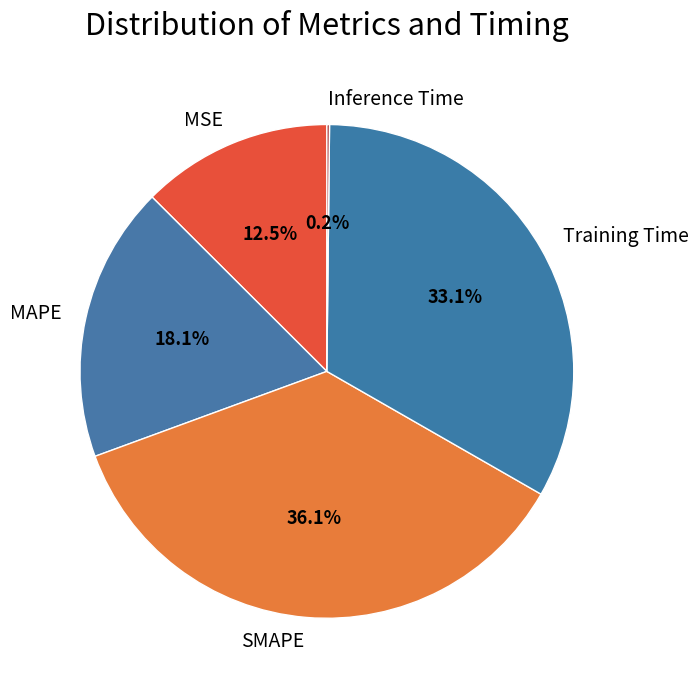

Which has a higher value, SMAPE or MSE?

SMAPE